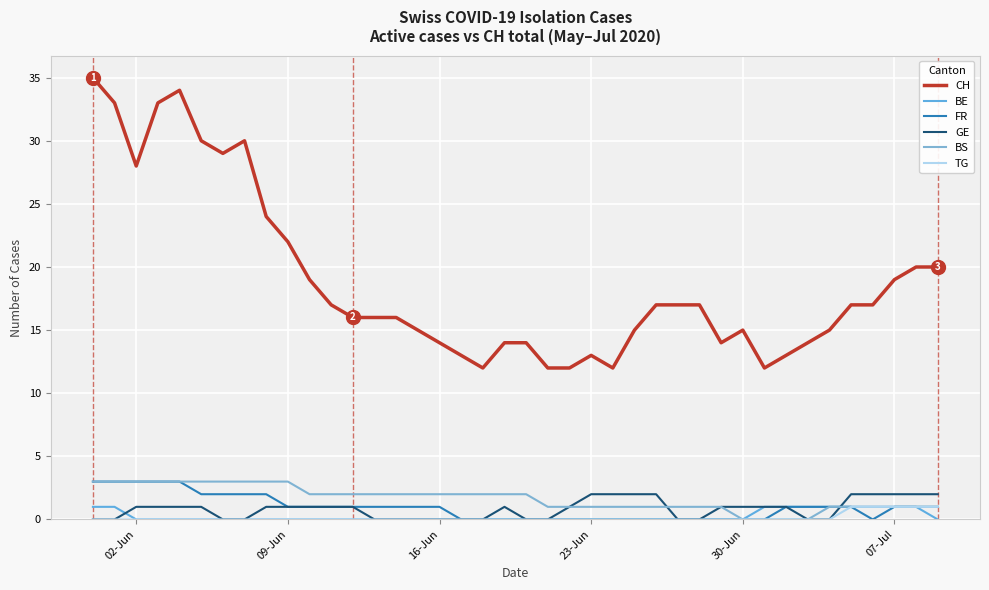

True or false: BE and CH intersect in this chart.

False